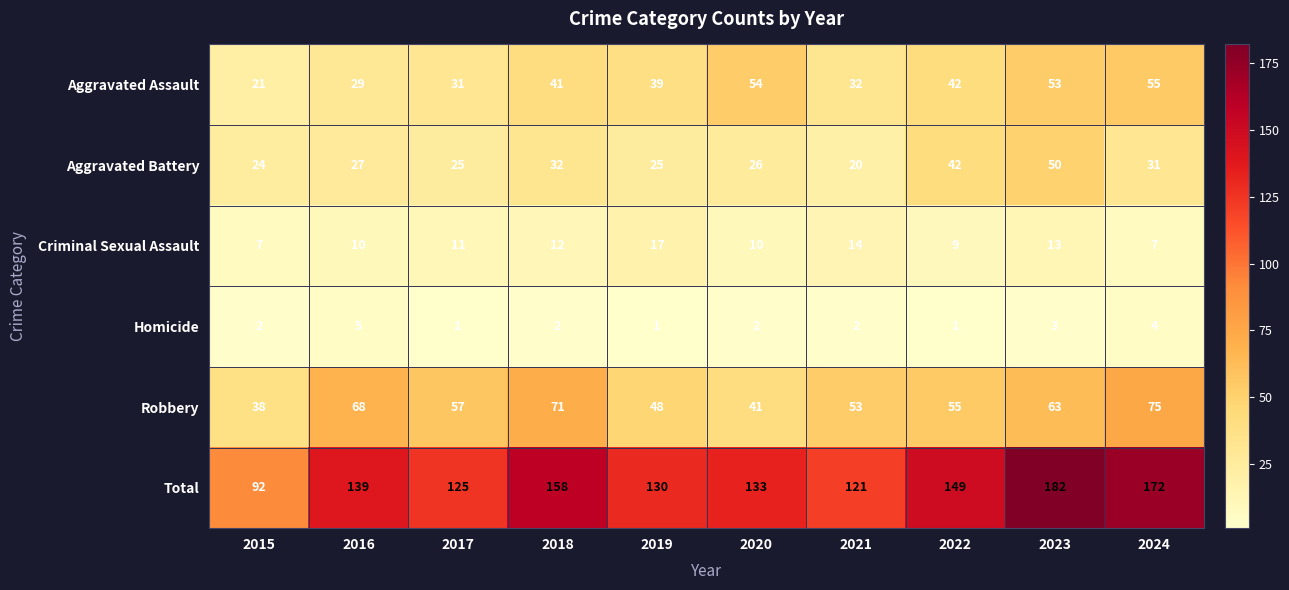

At which category is the sum across all series the highest?

2023